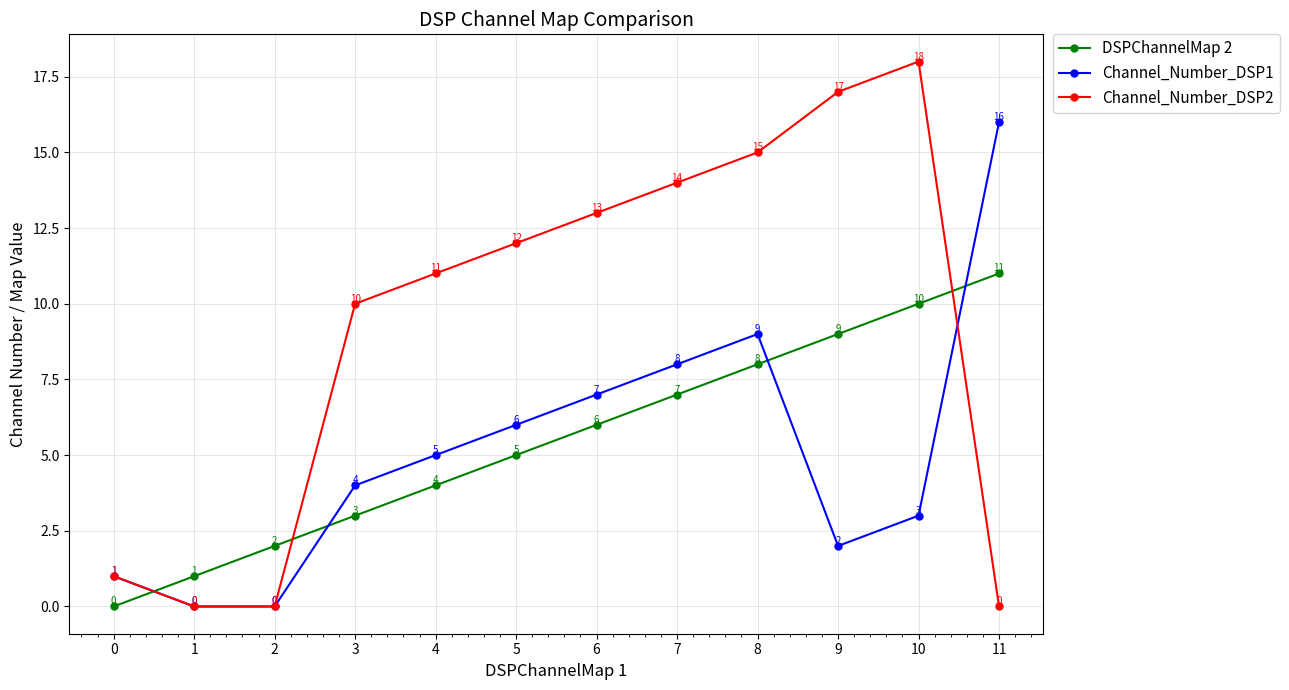

What is the greatest value displayed?

18